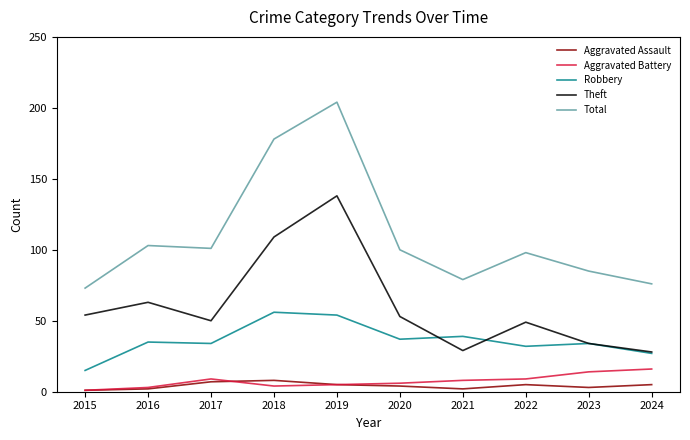

Which series has the largest range (max minus min)?

Total